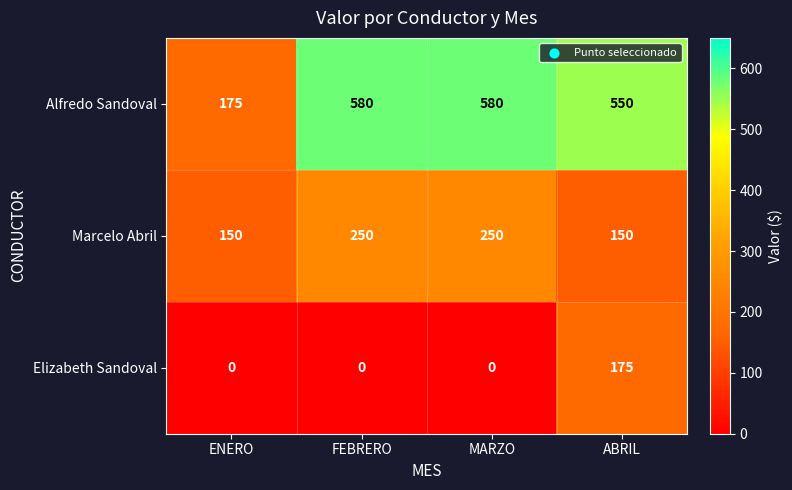

What value does the Elizabeth Sandoval series have at ABRIL, to the nearest 10?

180